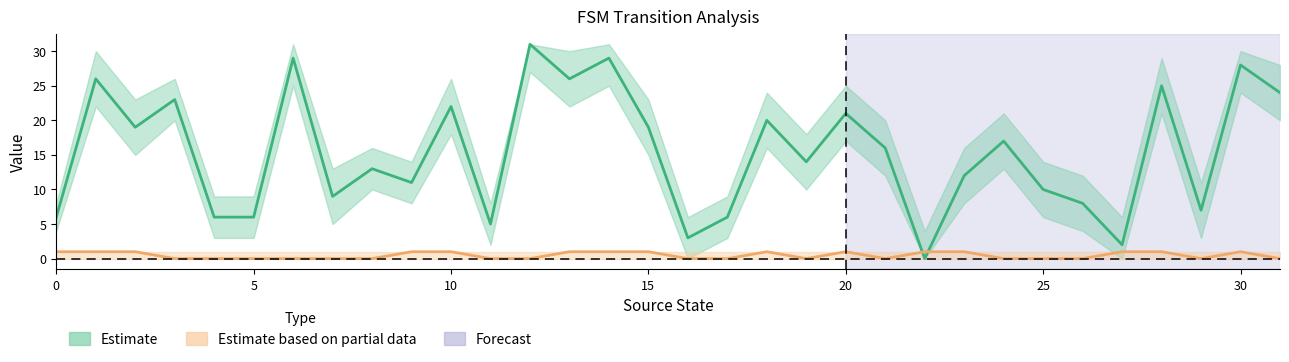

Which label corresponds to the largest value in the chart?

12